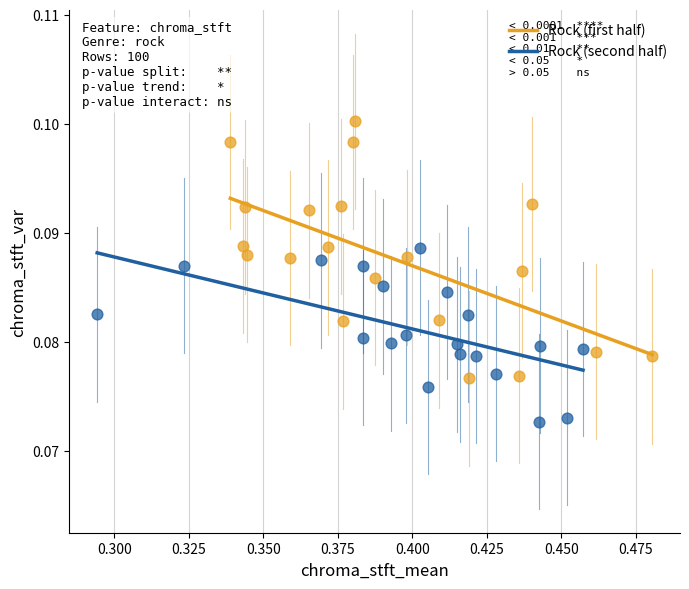

Which series contains the lowest Y value?

Rock (second half)